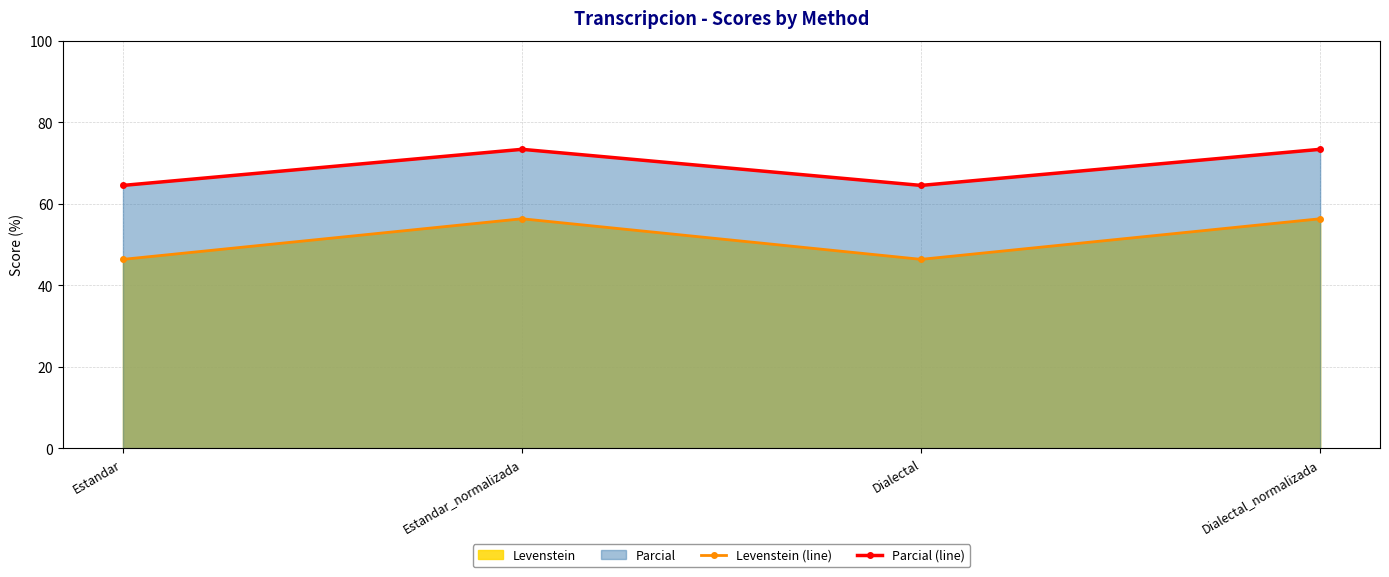

True or false: Levenstein (line) has a value of 46.3 at Dialectal.

True